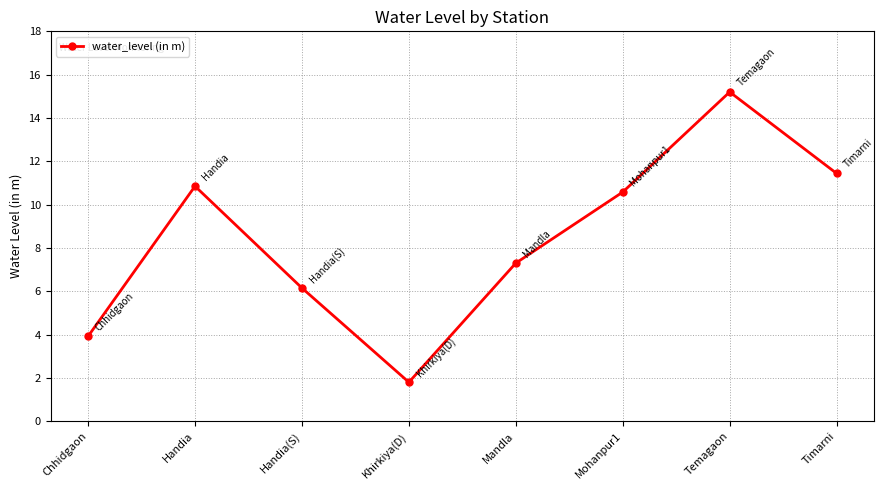

What is the difference between the second highest and second lowest values?

7.5